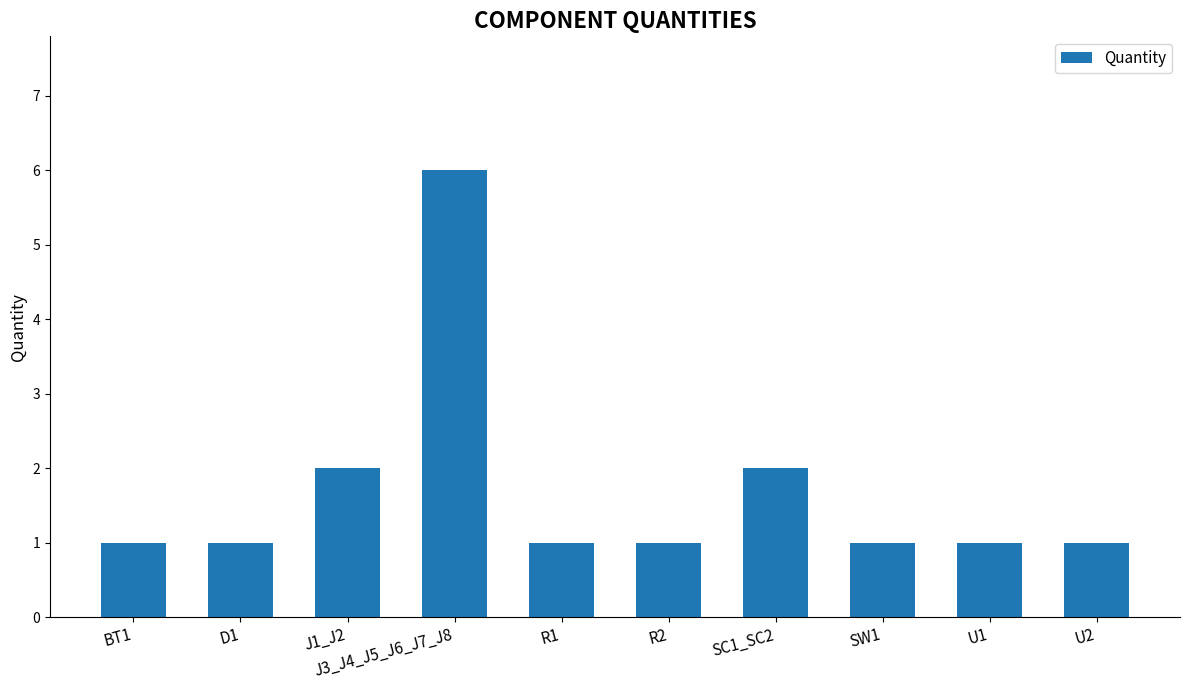

How many series are shown in this chart?

1